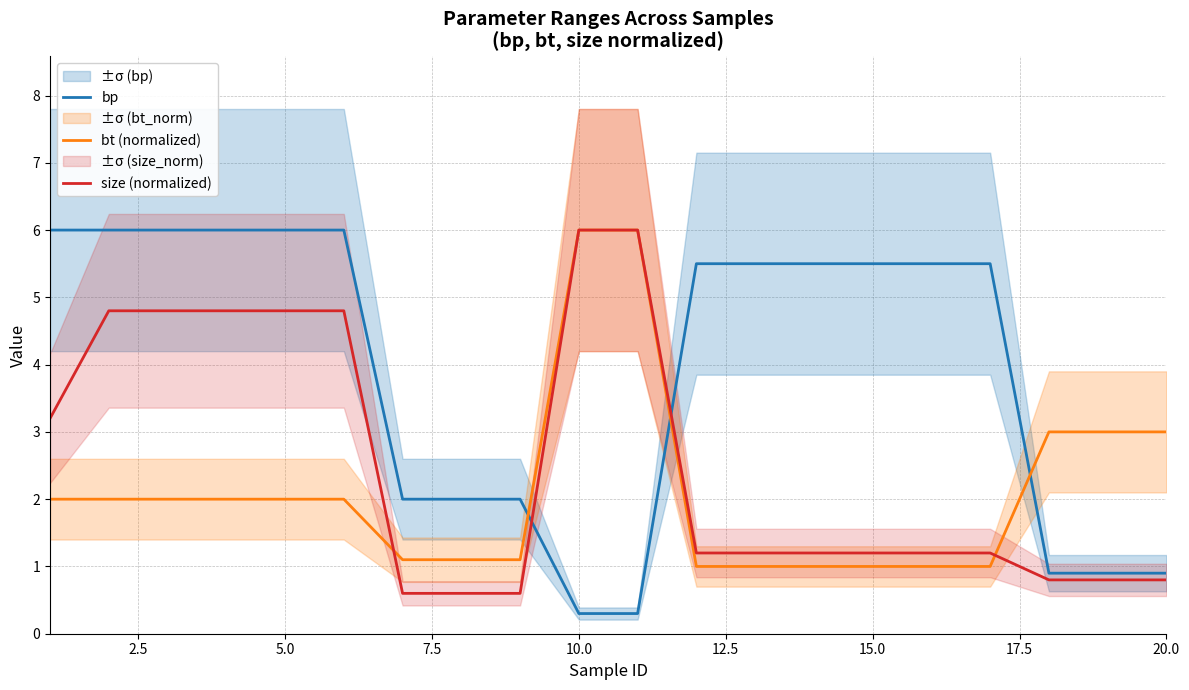

What value does the bt (normalized) series have at 5.0?

2.0